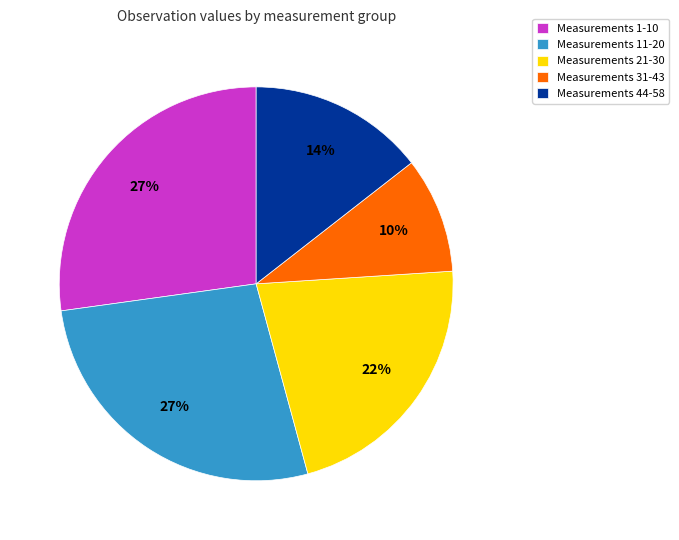

Is there a majority slice in this chart?

No